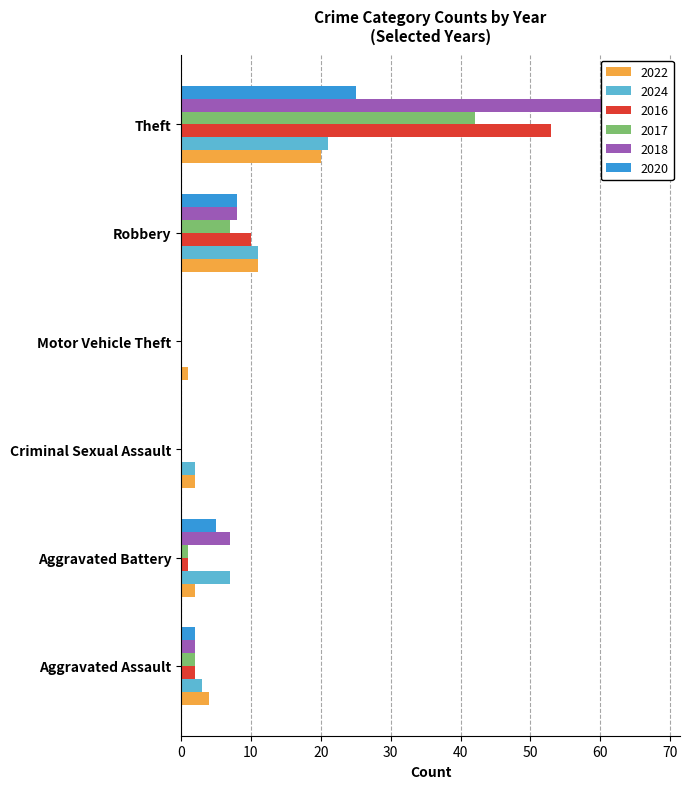

Is the value of 2024 at Aggravated Battery greater than the value of 2020 at Robbery?

No